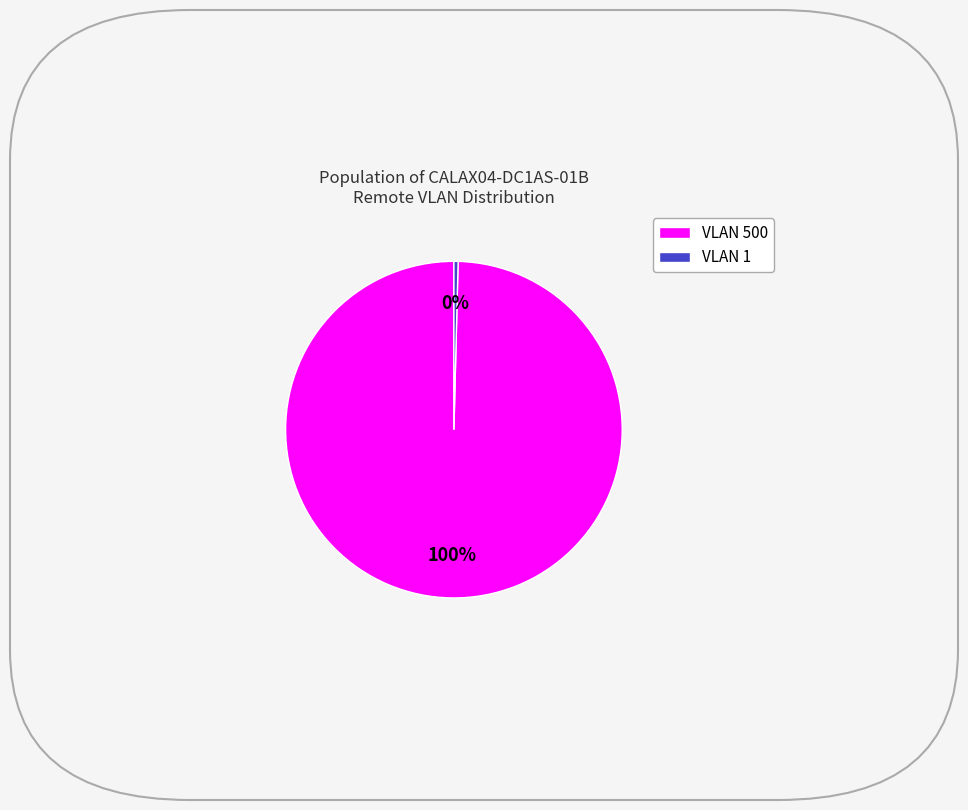

To the nearest percent, what is the average slice percentage?

50%